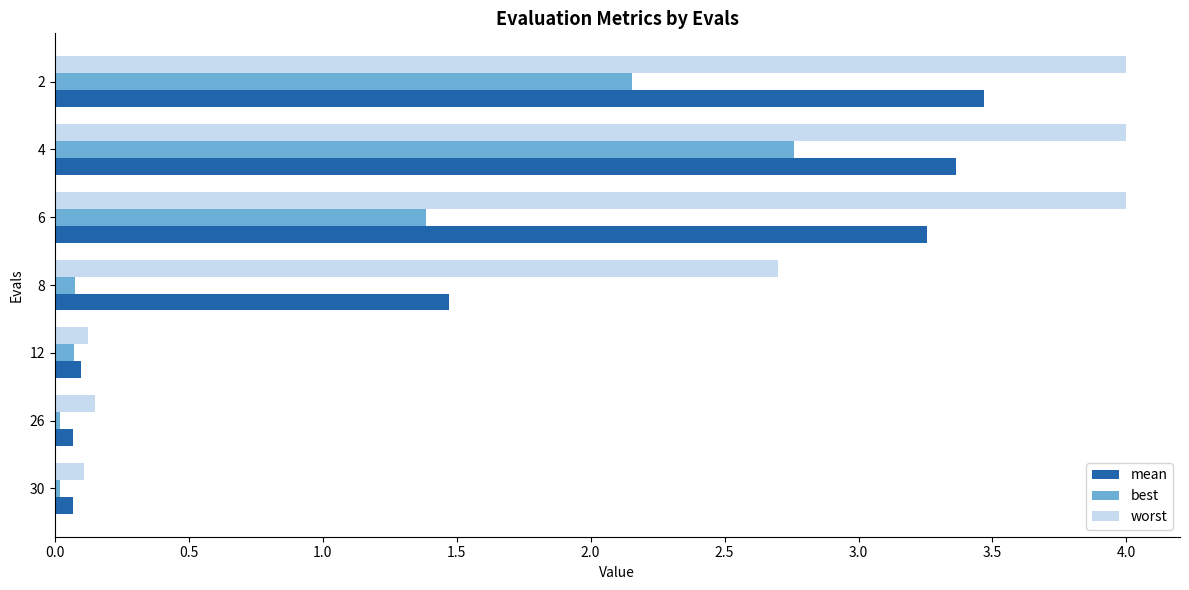

At which label is mean closest to 1?

8